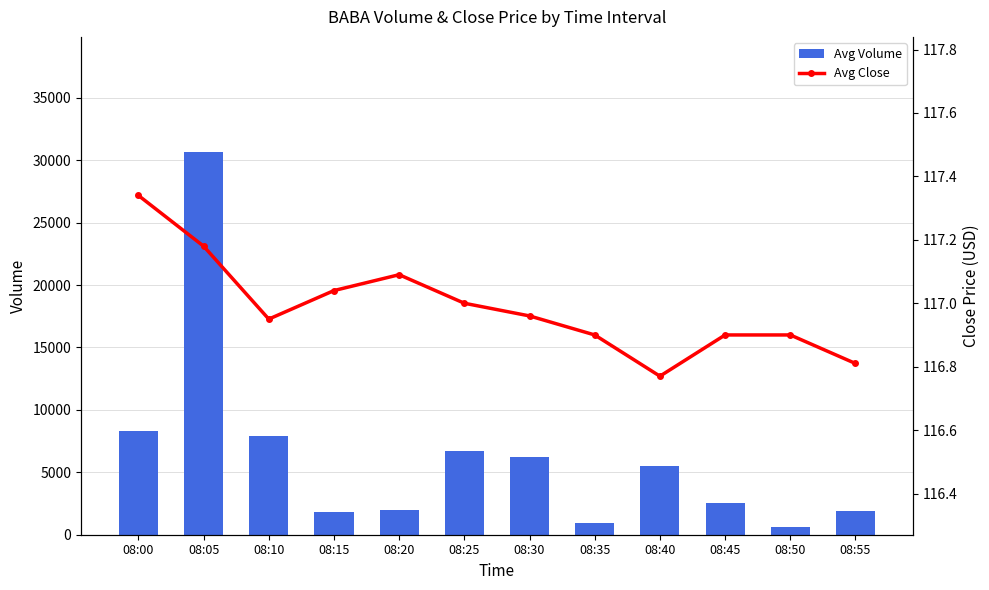

What is the value of the Avg Close bar at the 8th from the left?

116.9